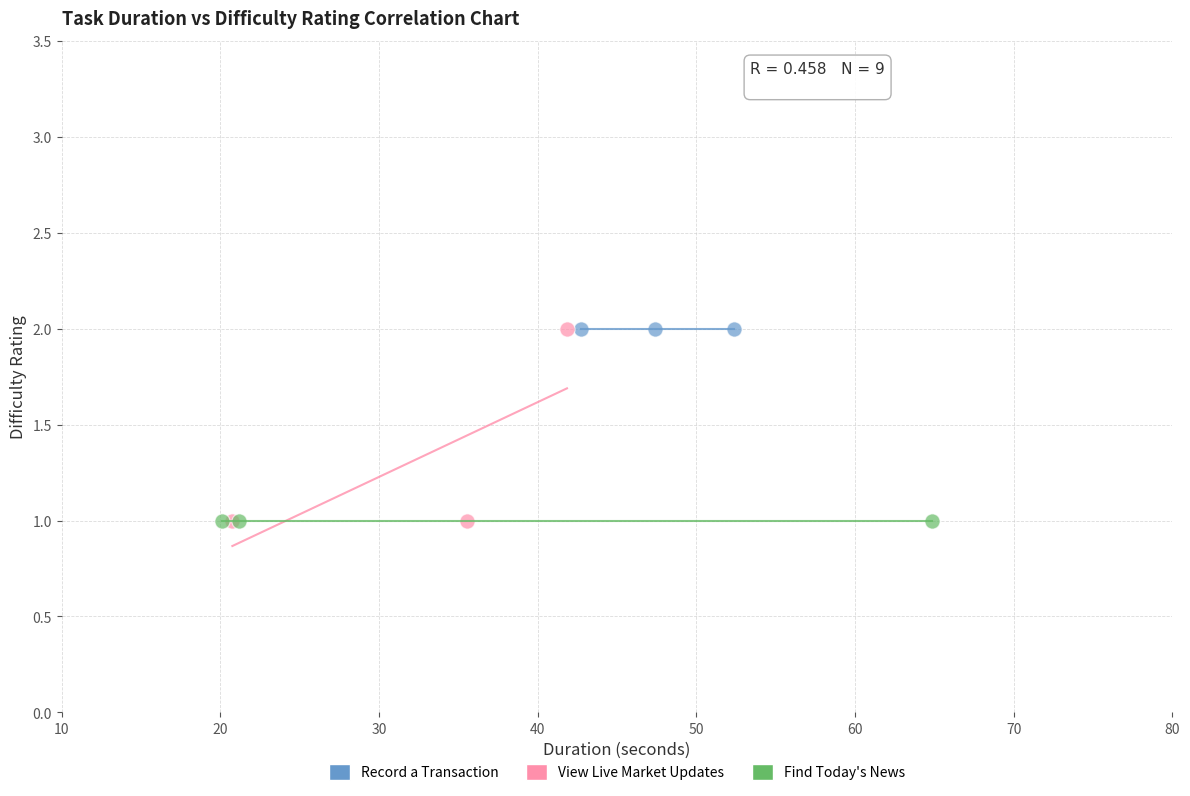

What are all the series names shown in the legend?

Record a Transaction, View Live Market Updates, Find Today's News